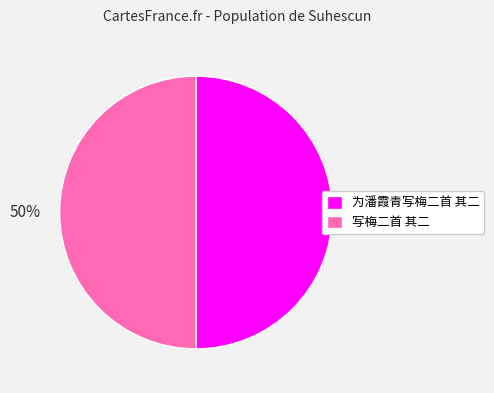

True or false: 为潘霞青写梅二首 其二 accounts for 39% of the total.

False